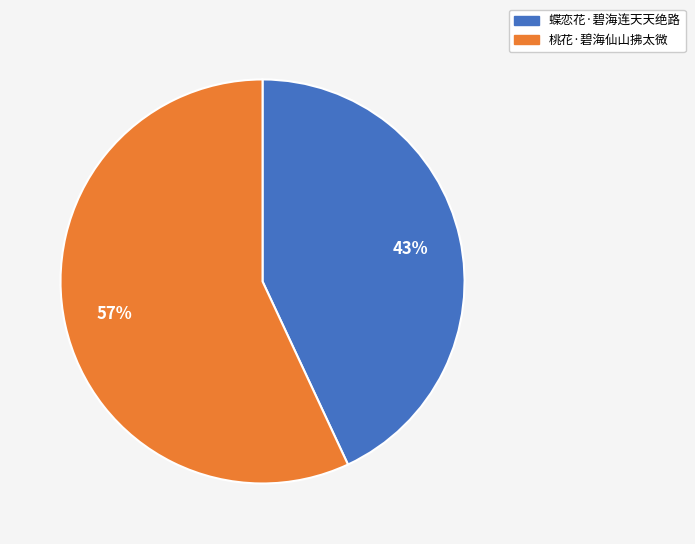

What percentage is the 桃花·碧海仙山拂太微 slice, to the nearest percent?

57%